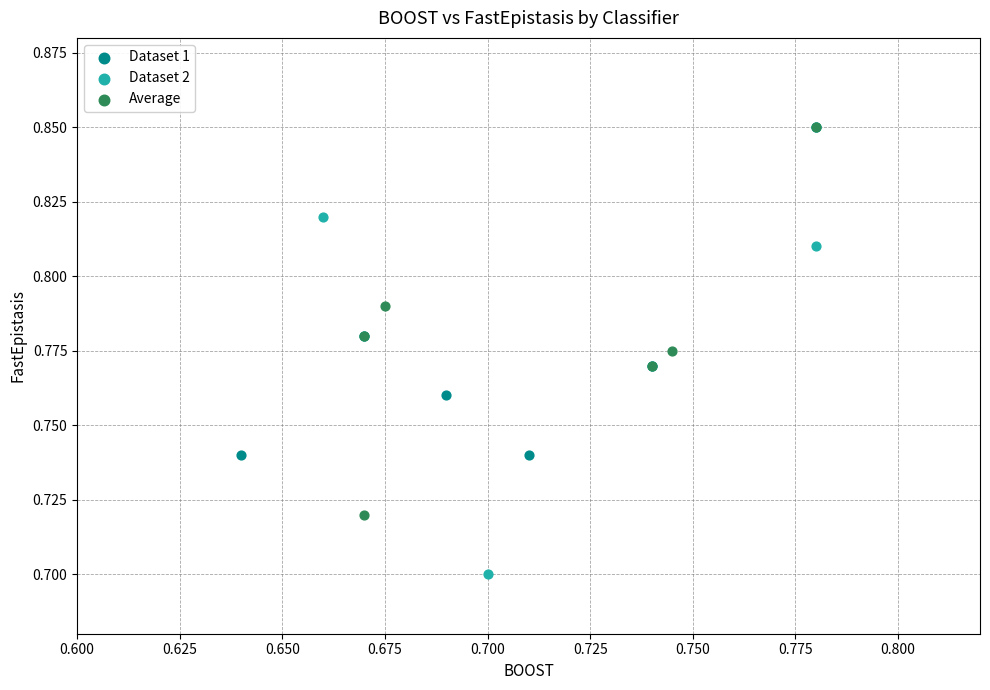

Which series contains the lowest Y value?

Dataset 2